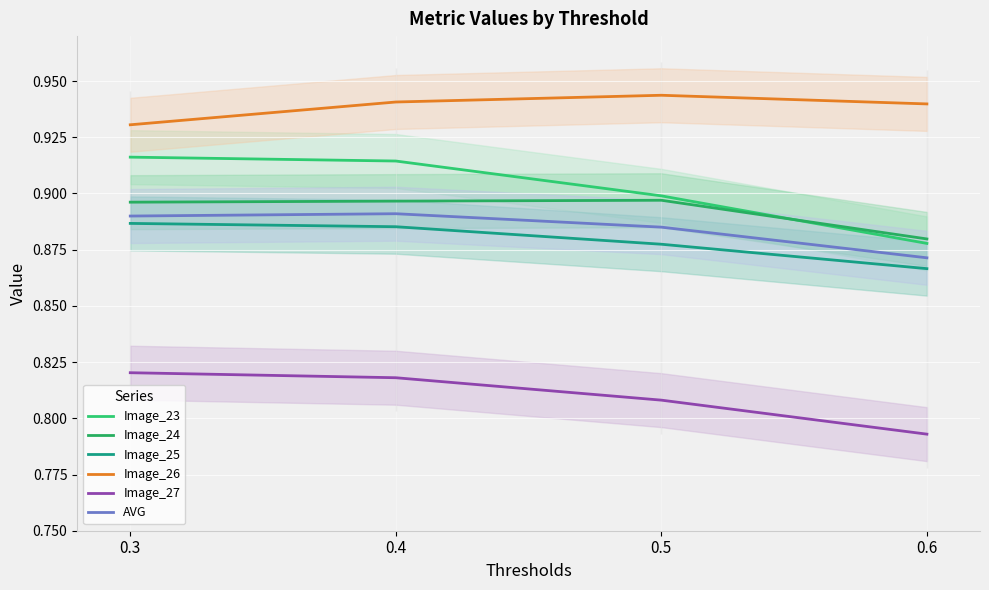

Reading right to left, transcribe all the data shown in this chart.

Image_23: 0.6=0.9	0.5=0.9	0.4=0.9	0.3=0.9
Image_24: 0.6=0.9	0.5=0.9	0.4=0.9	0.3=0.9
Image_25: 0.6=0.9	0.5=0.9	0.4=0.9	0.3=0.9
Image_26: 0.6=0.9	0.5=0.9	0.4=0.9	0.3=0.9
Image_27: 0.6=0.8	0.5=0.8	0.4=0.8	0.3=0.8
AVG: 0.6=0.9	0.5=0.9	0.4=0.9	0.3=0.9